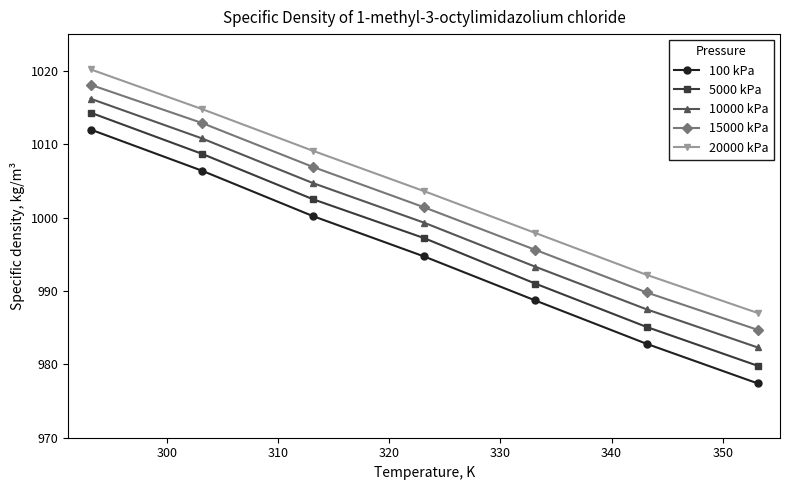

What is the value of the 15000 kPa point at the 3rd from the left?

1006.9